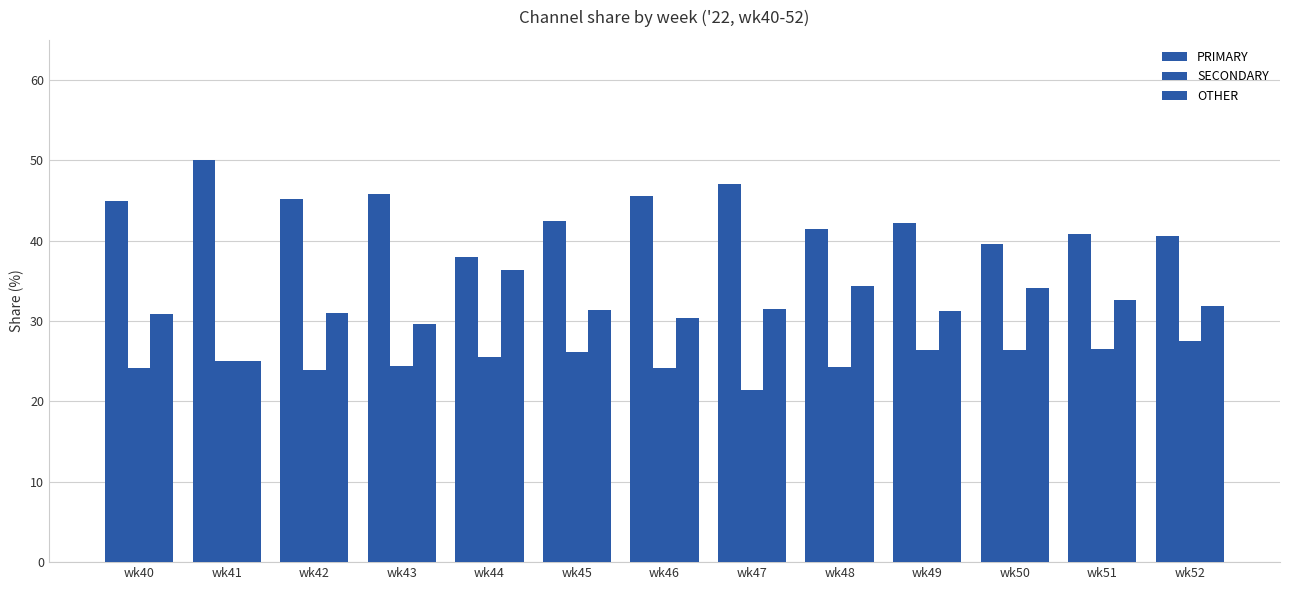

What is the minimum value shown in the chart?

21.4